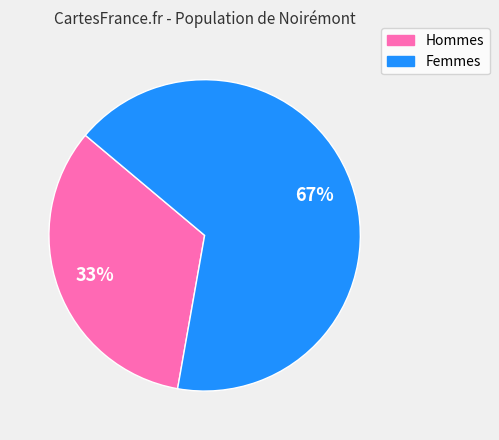

Rank the categories by value from highest to lowest.

Femmes, Hommes